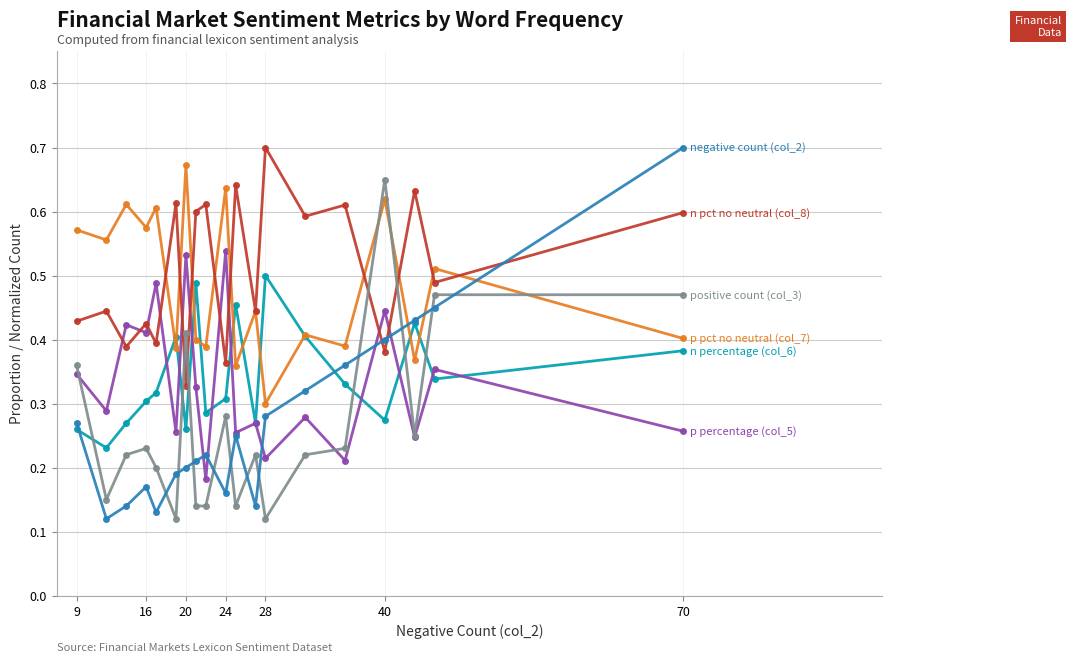

How many categories are shown in the chart?

19